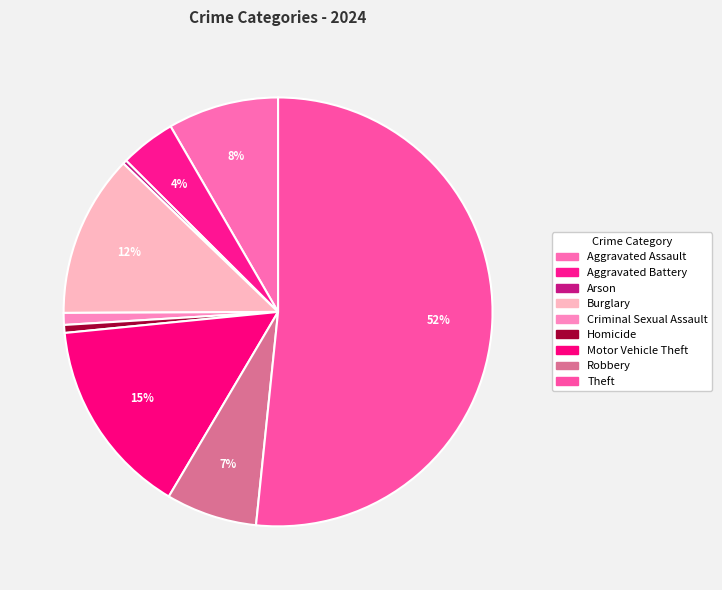

What is the majority slice?

Theft